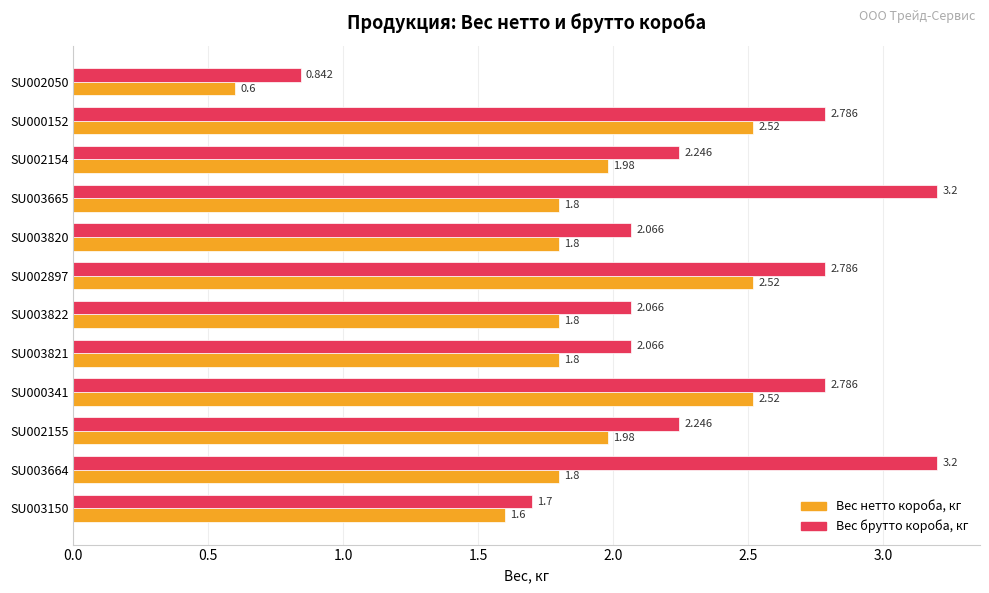

Which series changed the most between SU003150 and SU002050?

Вес нетто короба, кг